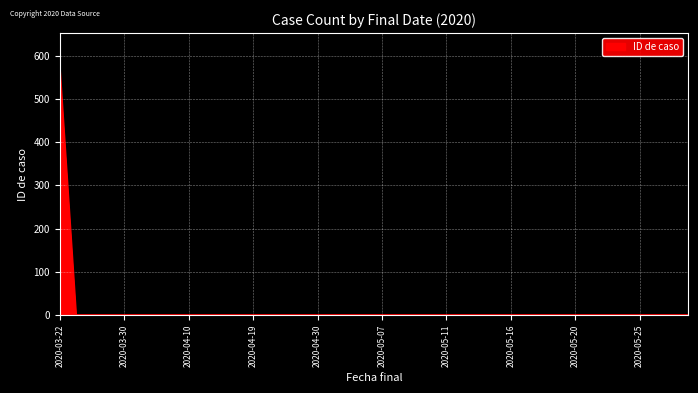

What is the difference between the maximum and minimum values?

566